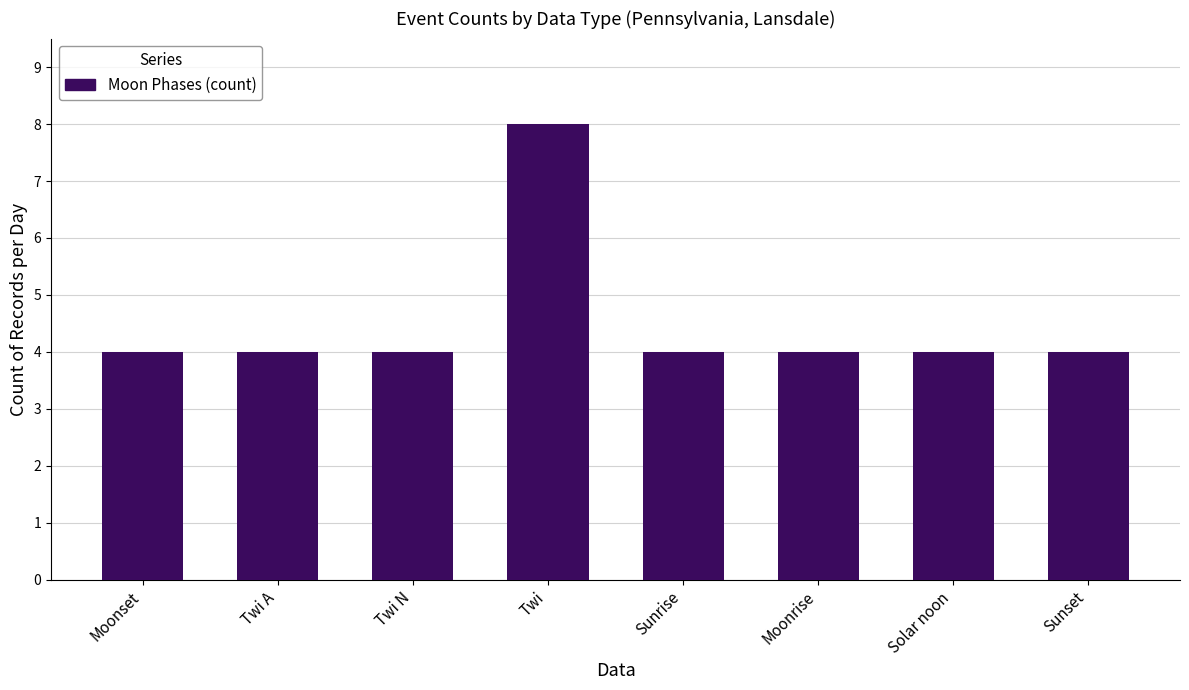

What is the greatest value displayed?

8